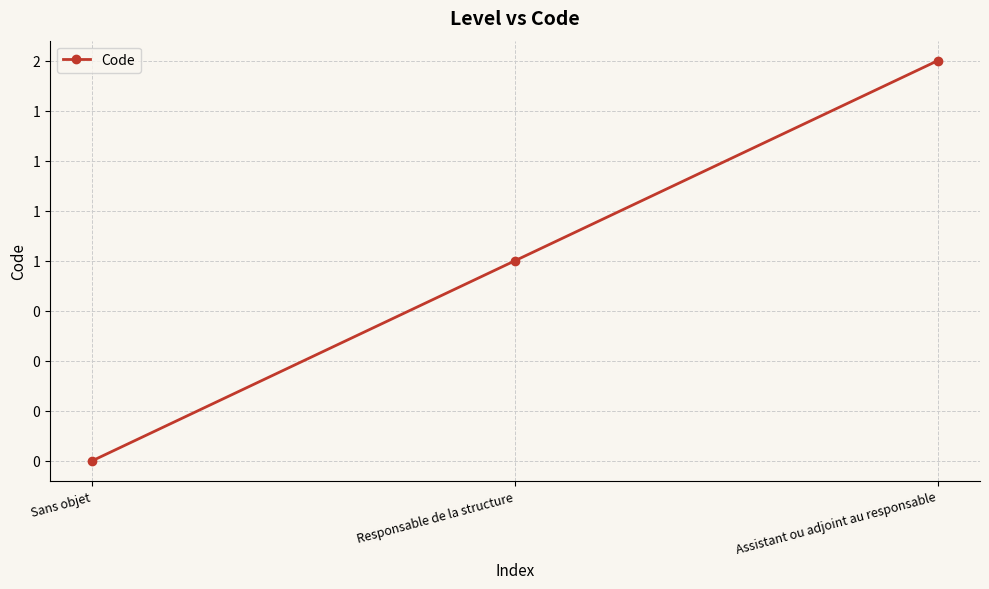

Rank the categories by value from highest to lowest.

Assistant ou adjoint au responsable, Responsable de la structure, Sans objet